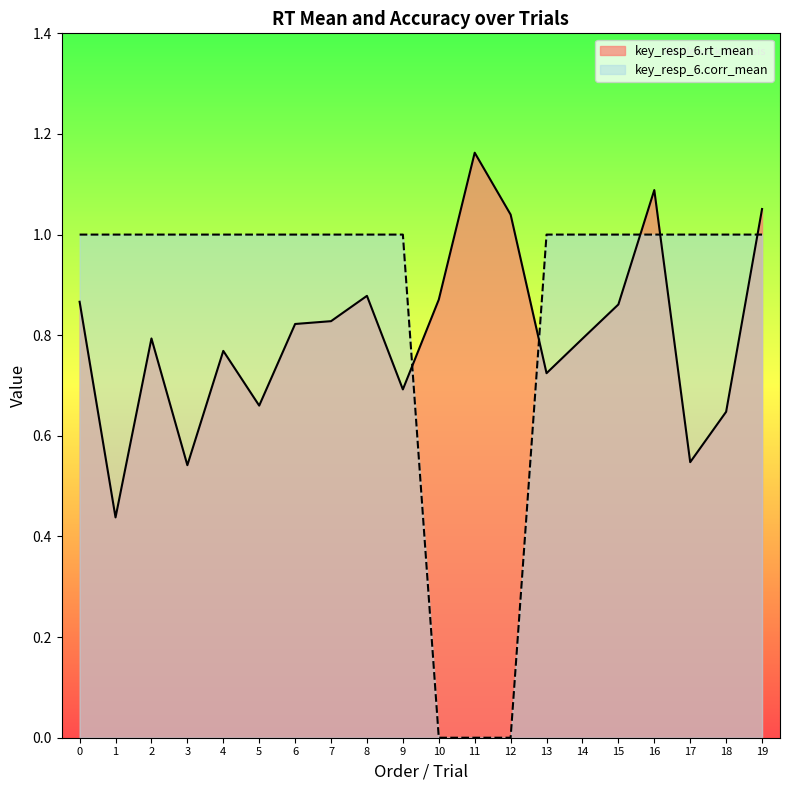

Is the value of key_resp_6.rt_mean at 15 greater than the value of key_resp_6.corr_mean at 13?

No